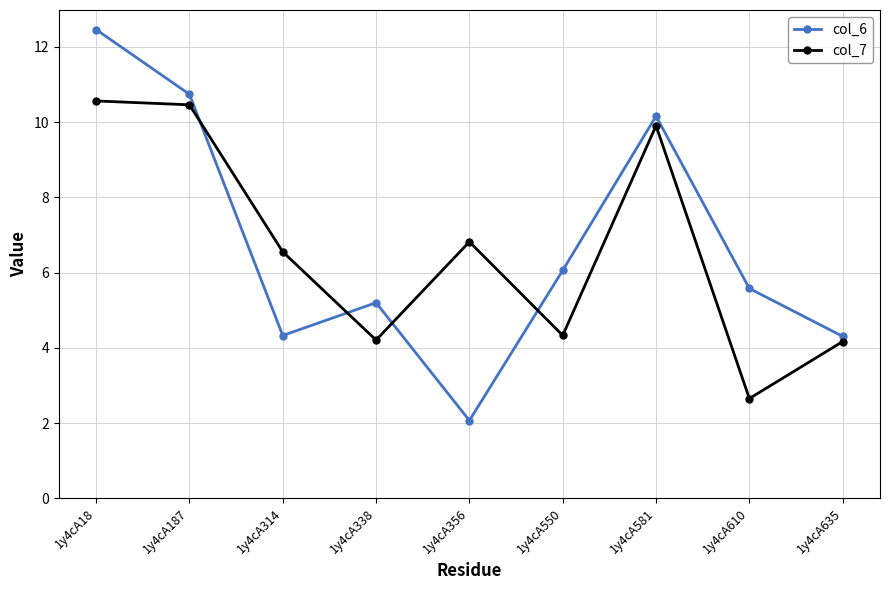

The value of col_7 at 1y4cA314 is 2.7. True or false?

False